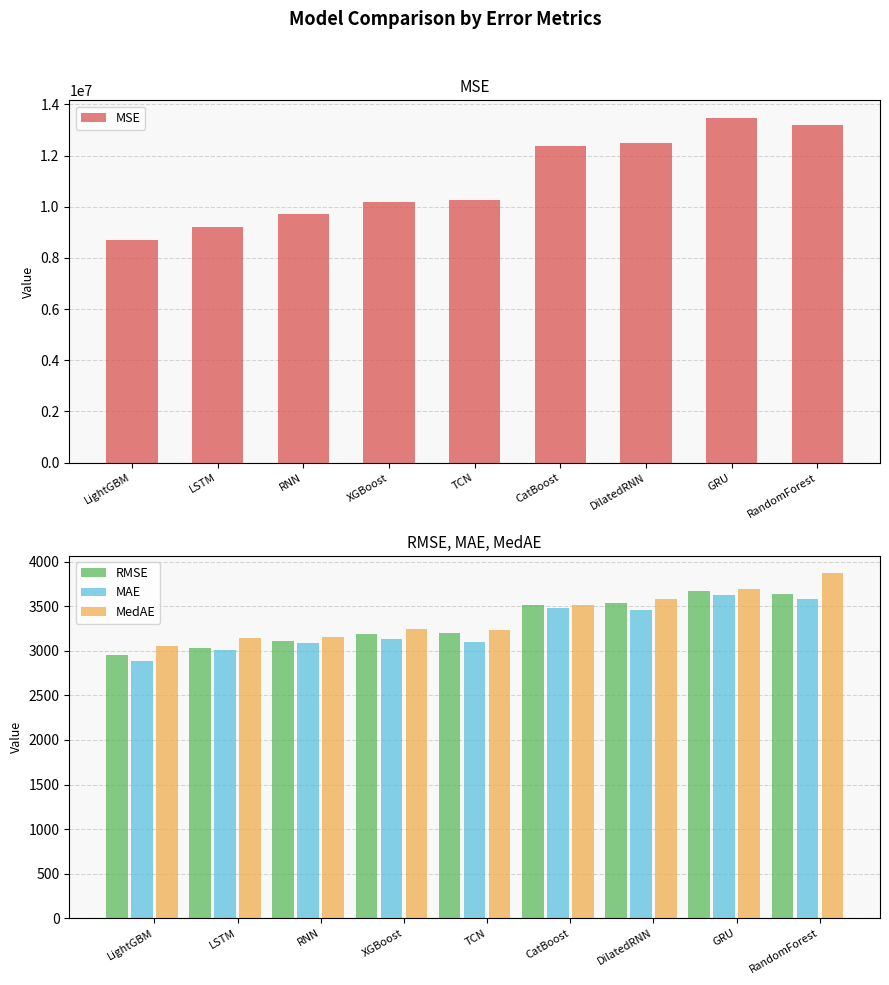

How many bars are there in each group?

4